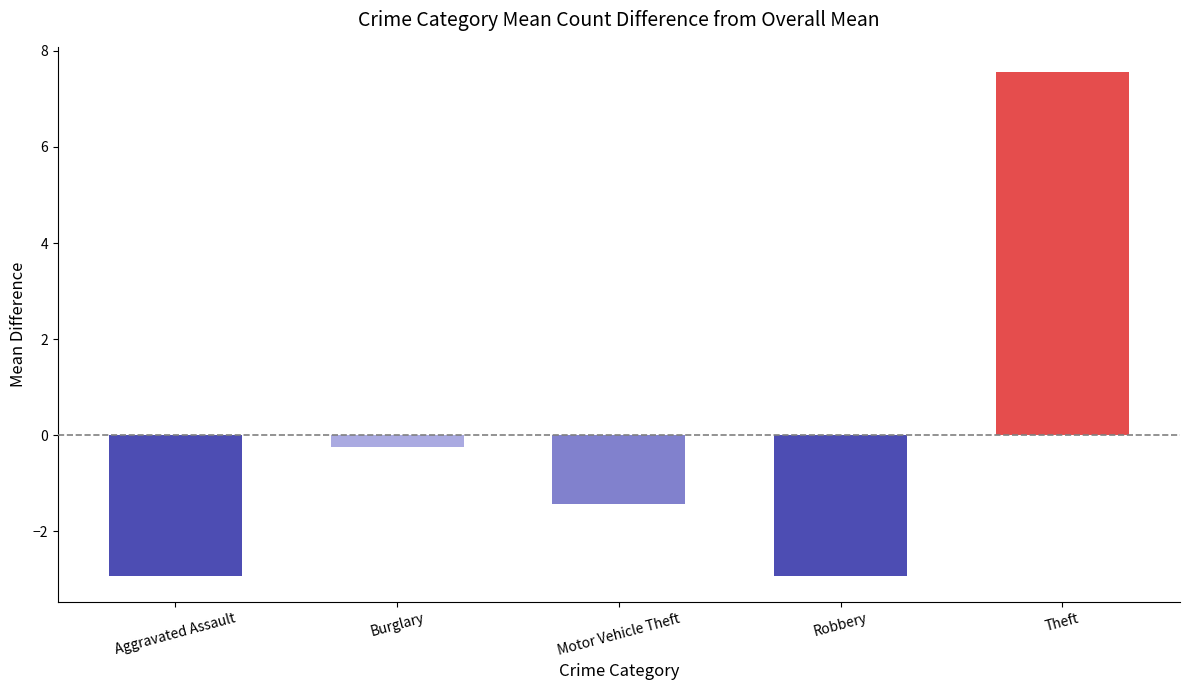

Reading left to right, list all the values displayed in this chart.

Aggravated Assault=-2.9	Burglary=-0.2	Motor Vehicle Theft=-1.4	Robbery=-2.9	Theft=7.6